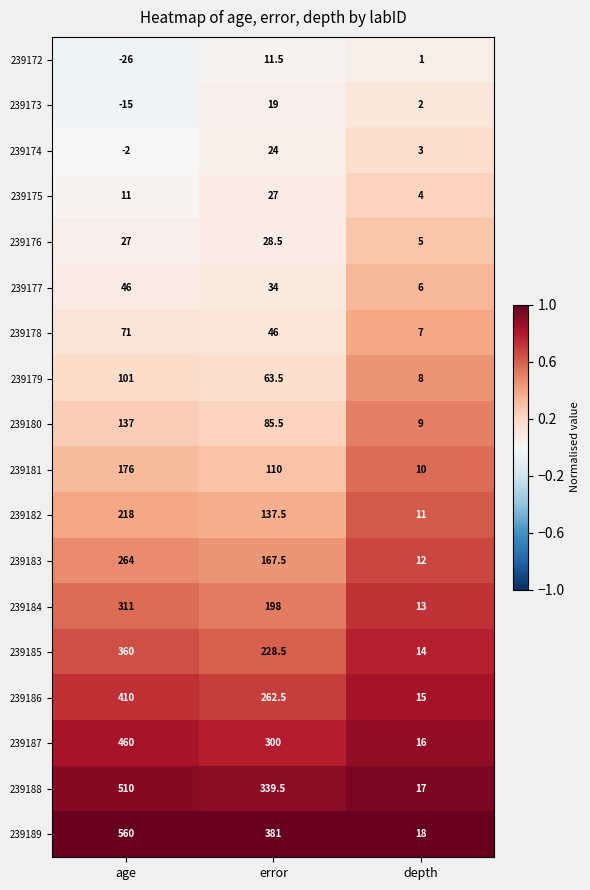

Where does the 239178 series first go above 46?

age